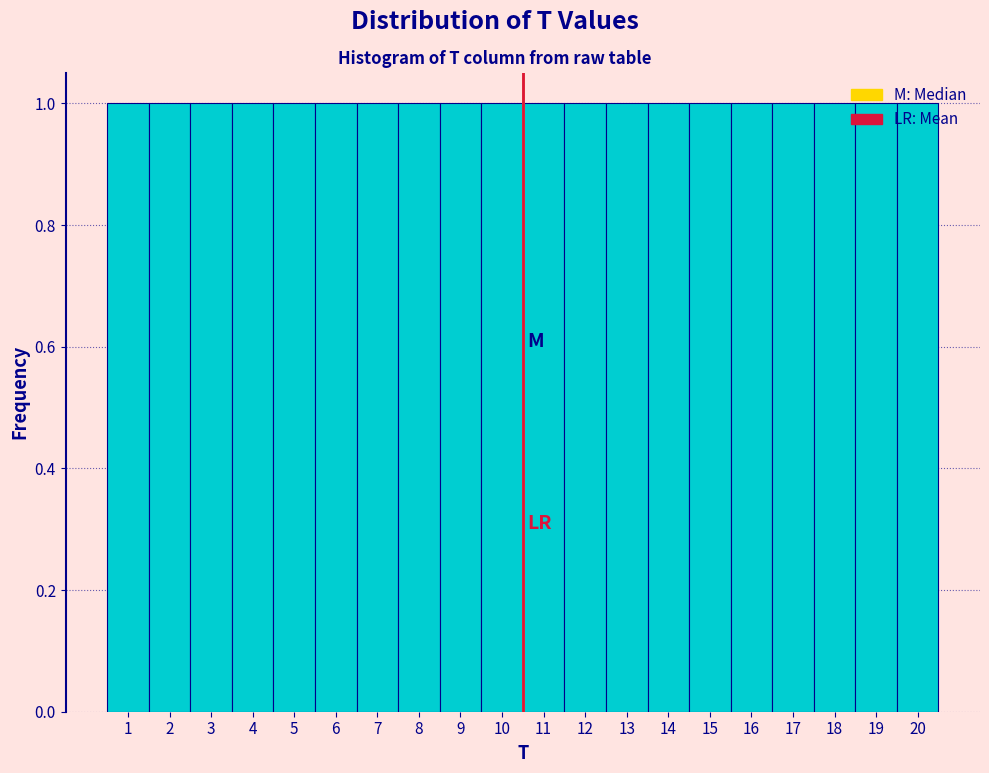

Reading left to right, list every bar in this chart as the range it spans on the x-axis followed by its height. The values are not printed on the chart, so give them approximately, as read against the axis.

0.5 to 1.5: 1
1.5 to 2.5: 1
2.5 to 3.5: 1
3.5 to 4.5: 1
4.5 to 5.5: 1
5.5 to 6.5: 1
6.5 to 7.5: 1
7.5 to 8.5: 1
8.5 to 9.5: 1
9.5 to 10.5: 1
10.5 to 11.5: 1
11.5 to 12.5: 1
12.5 to 13.5: 1
13.5 to 14.5: 1
14.5 to 15.5: 1
15.5 to 16.5: 1
16.5 to 17.5: 1
17.5 to 18.5: 1
18.5 to 19.5: 1
19.5 to 20.5: 1